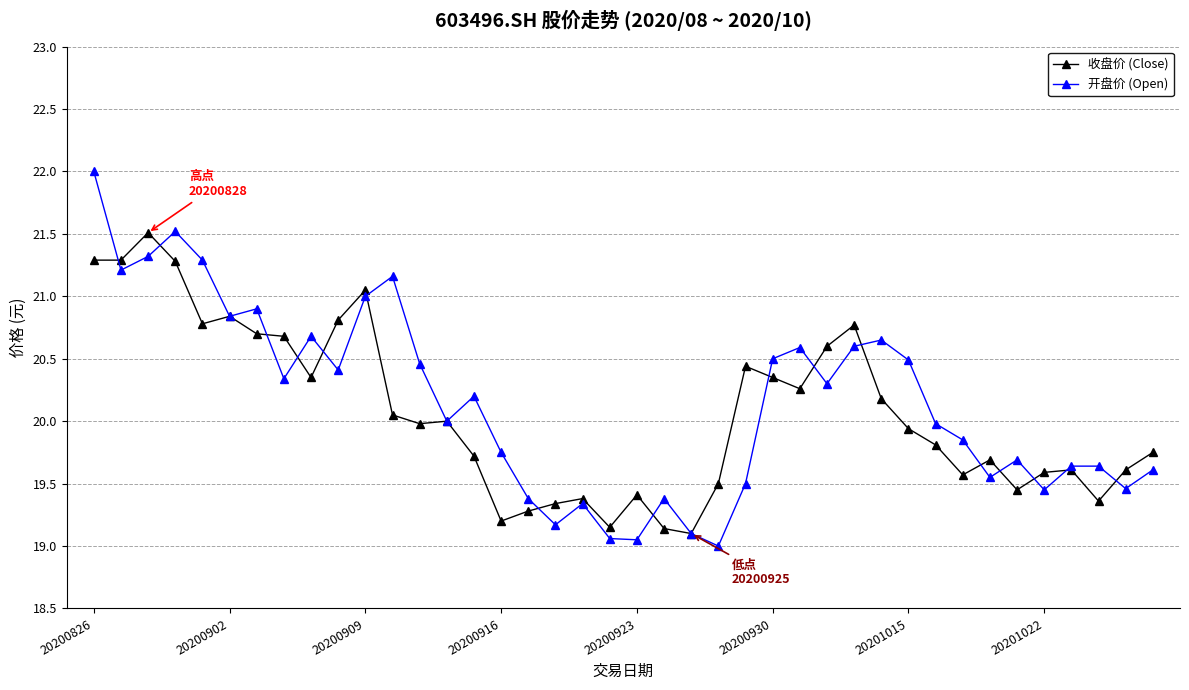

True or false: 收盘价 (Close) has more than 1 points higher than both neighbors.

True